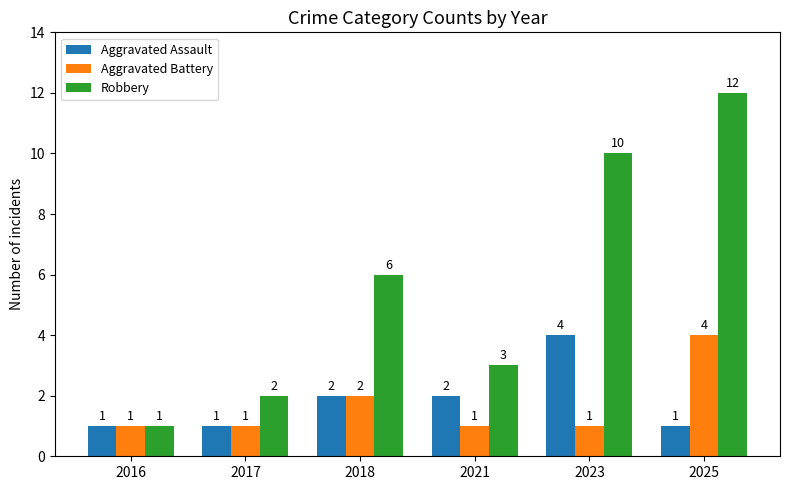

True or false: Aggravated Battery has a value of 1 at 2017.

True